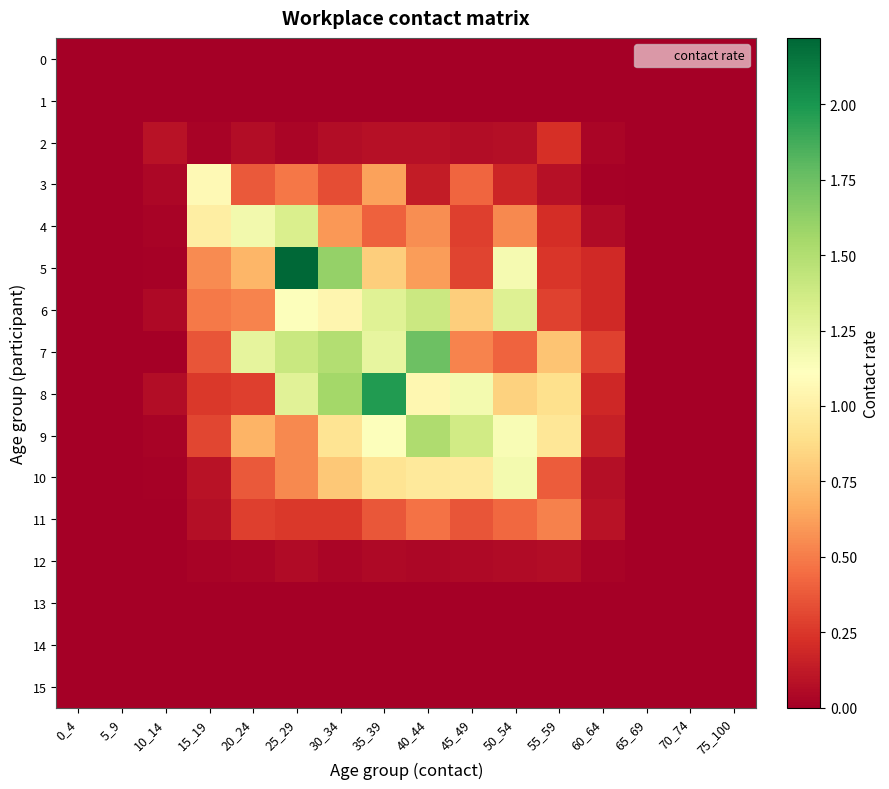

At how many categories does at least one series exceed 1?

8